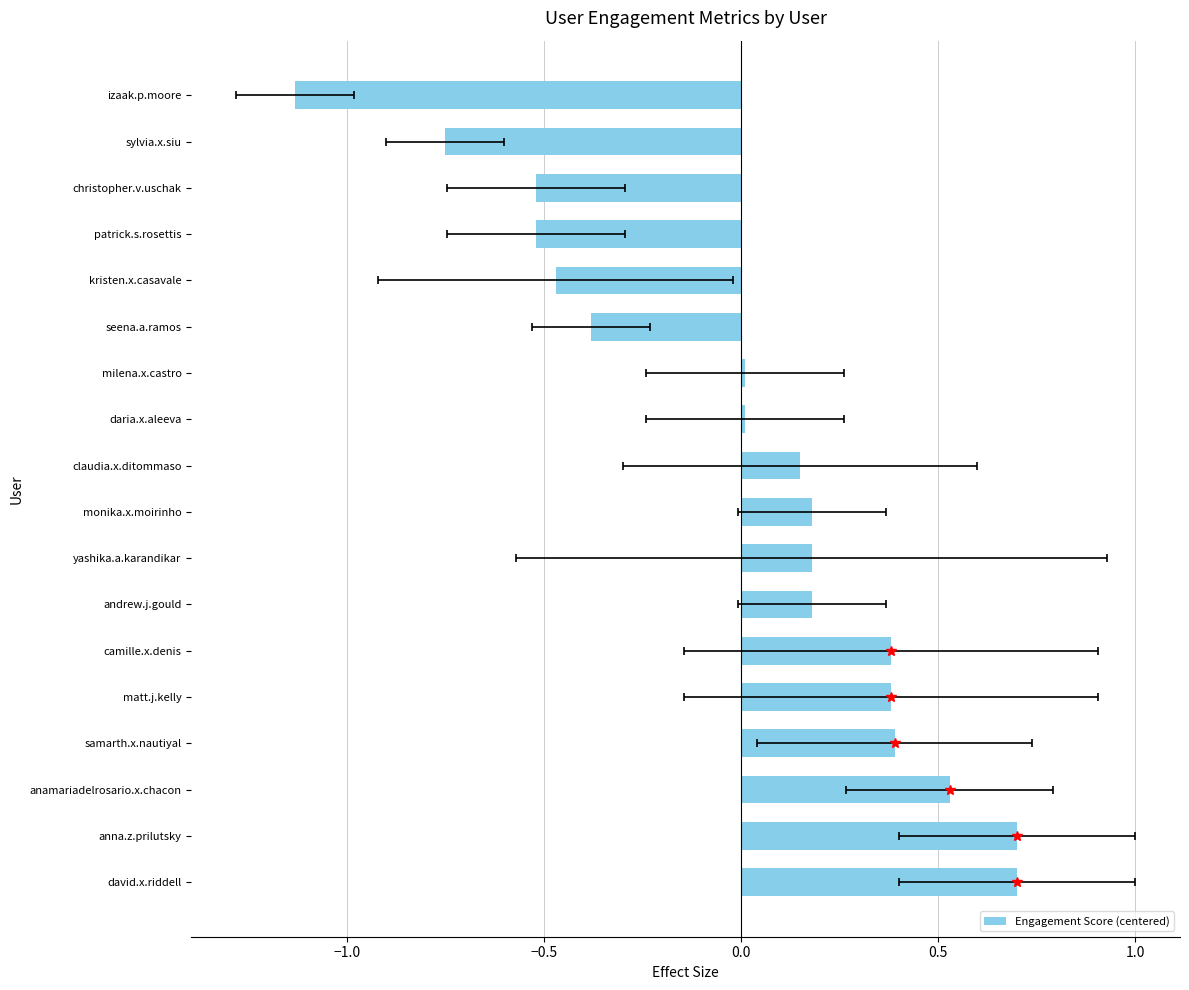

How many values are below zero?

6